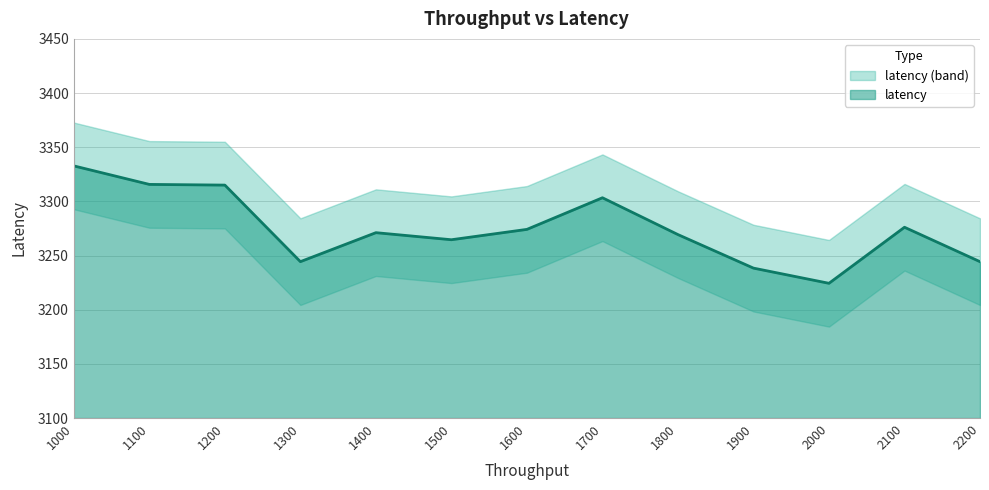

Where is the first local maximum?

1400